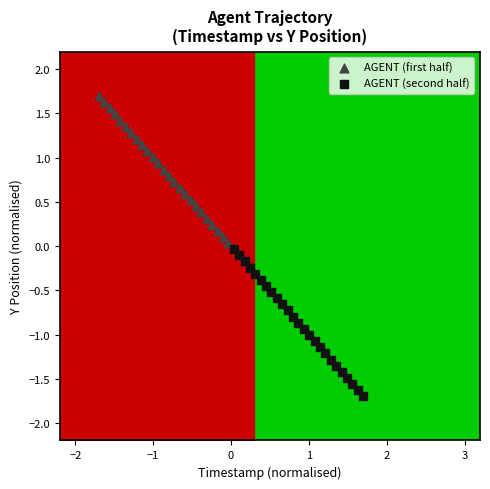

What are all the series names shown in the legend?

AGENT (first half), AGENT (second half)